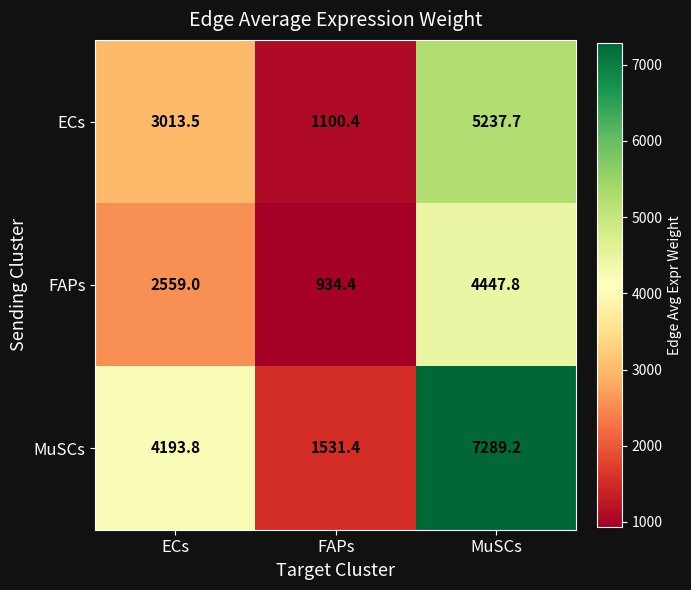

Which category has the highest value across all series?

MuSCs